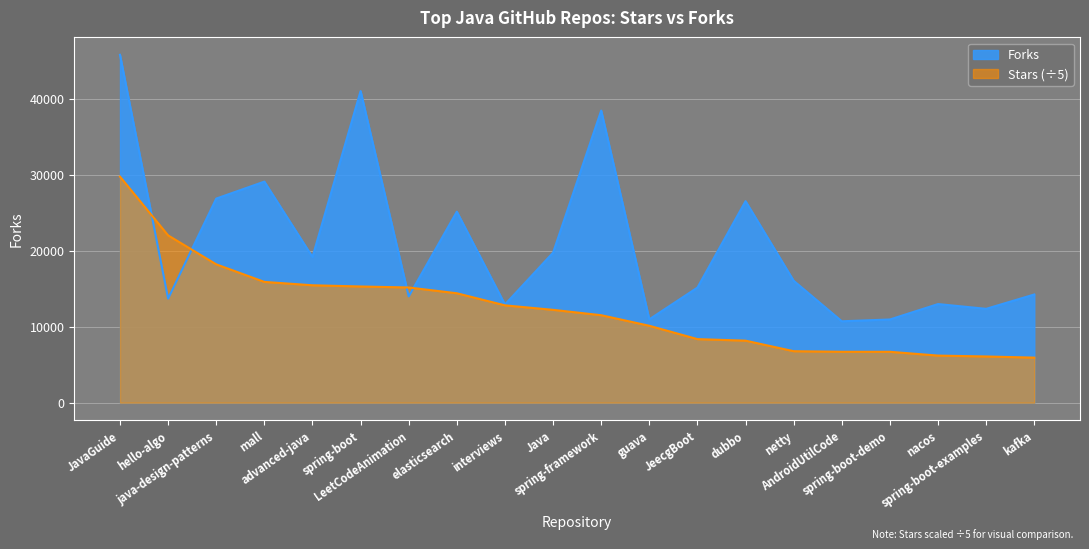

List the labels in order of value, smallest first.

AndroidUtilCode, spring-boot-demo, guava, spring-boot-examples, interviews, nacos, hello-algo, LeetCodeAnimation, kafka, JeecgBoot, netty, advanced-java, Java, elasticsearch, dubbo, java-design-patterns, mall, spring-framework, spring-boot, JavaGuide